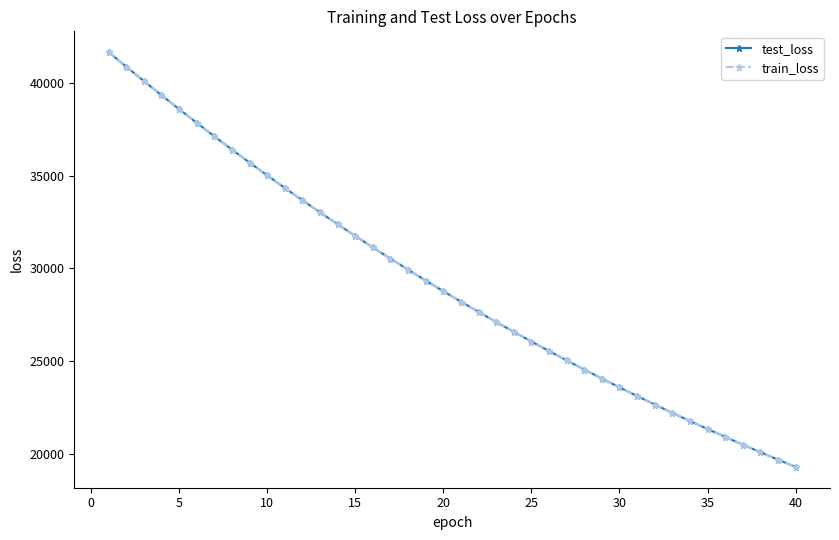

What is the minimum value for test_loss?

19276.7